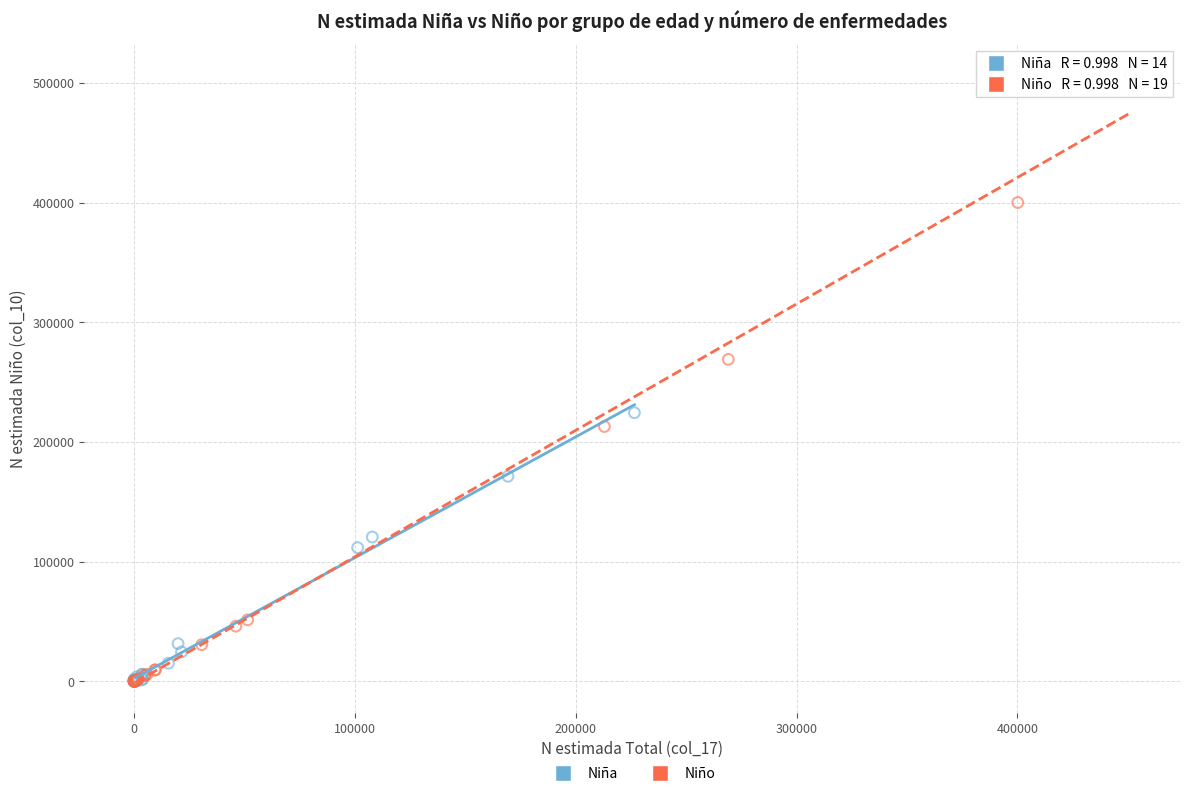

Which series contains the highest Y value?

Niño